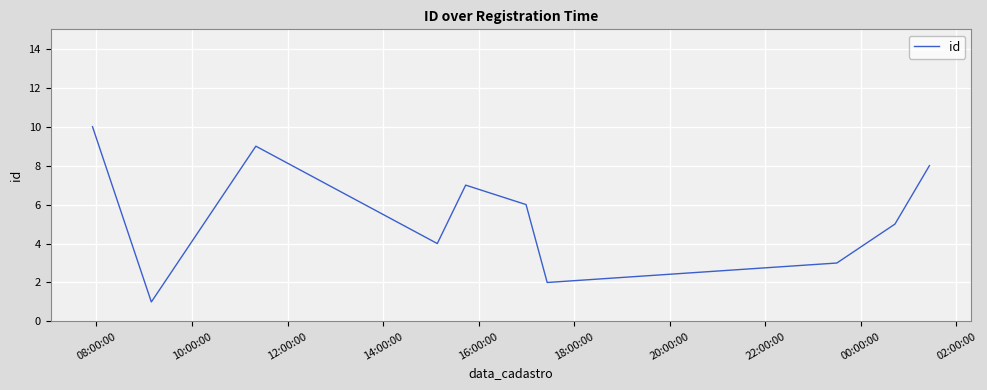

What is the difference between the maximum and minimum values?

9